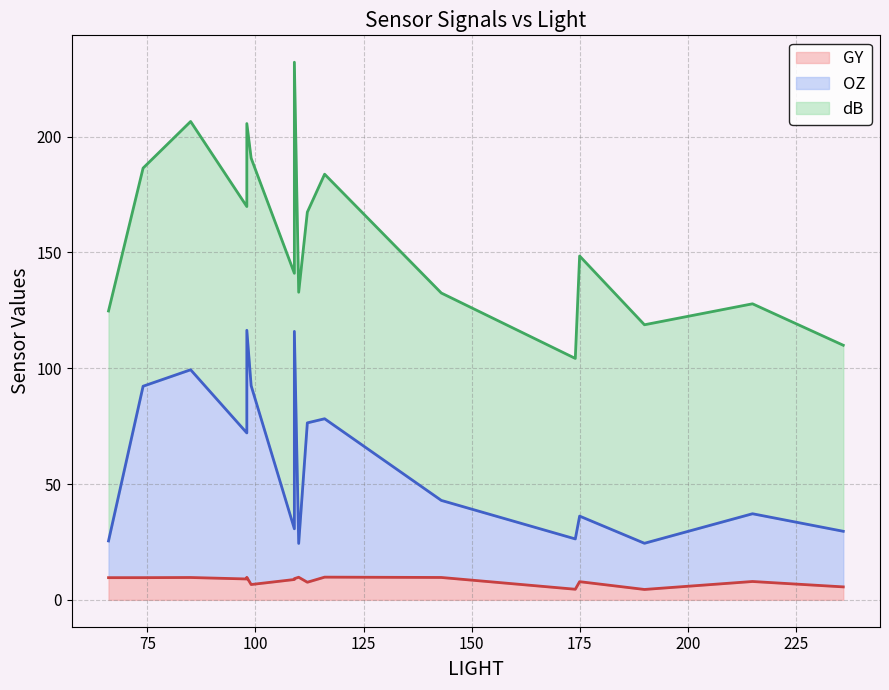

Rank the categories by GY value from highest to lowest.

116, 110, 98, 143, 85, 74, 66, 109, 98, 109, 215, 175, 112, 99, 236, 174, 190